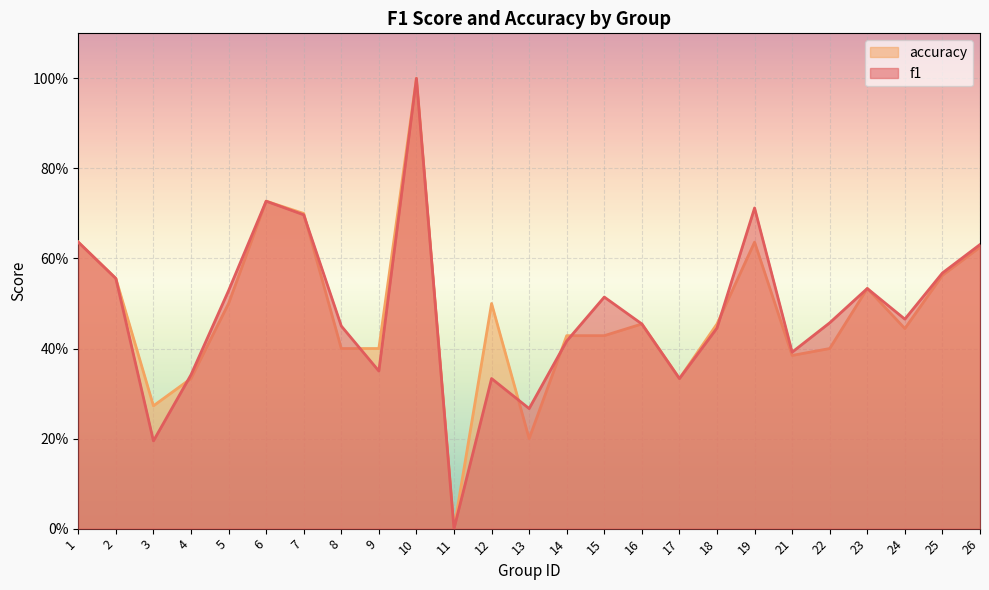

The accuracy series shows 0.3 at 4. True or false?

True